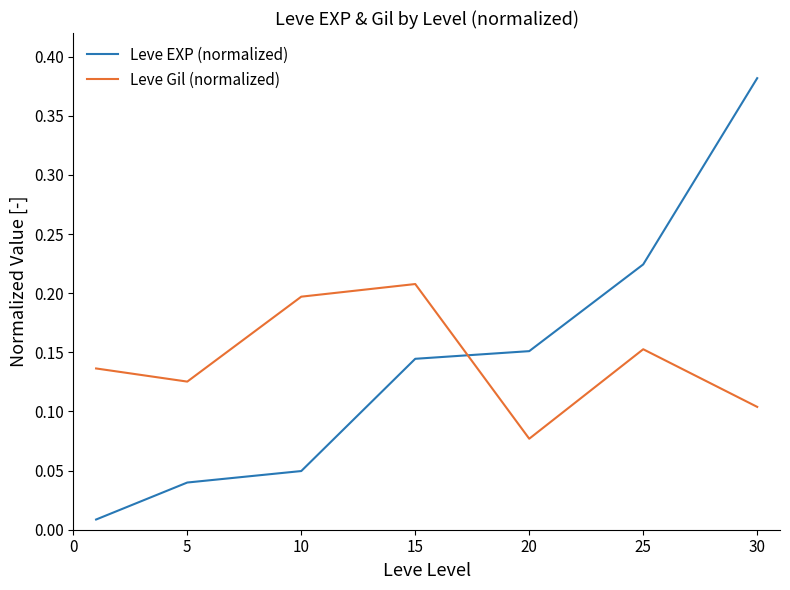

True or false: Leve EXP (normalized) and Leve Gil (normalized) cross at least once.

True